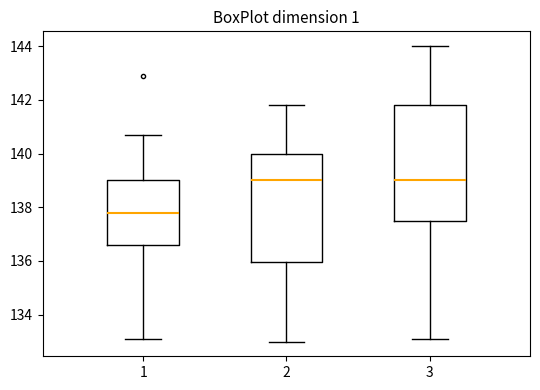

Reading left to right, read every box against the y-axis: the position of its median line, the range the box covers, and the ends of its whiskers. The values are not printed on the chart, so give them approximately, as read against the axis.

1: median 137.8, box 136.6 to 139.0, whiskers 133.2 to 140.8
2: median 139.0, box 136.0 to 140.0, whiskers 133.0 to 141.8
3: median 139.0, box 137.6 to 141.8, whiskers 133.2 to 144.0